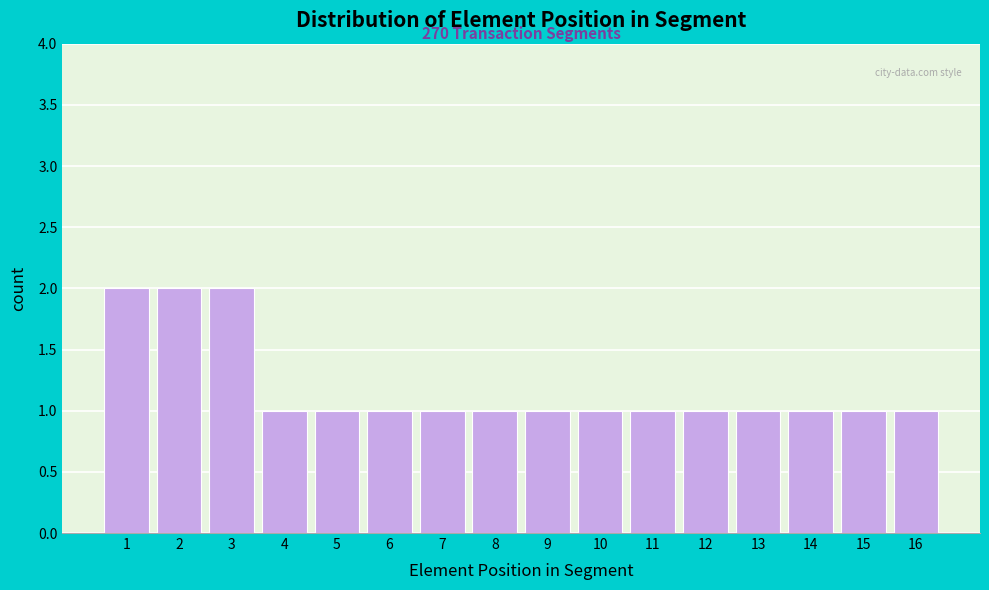

Reading left to right, transcribe all the data shown in this chart.

2	2	2	1	1	1	1	1	1	1	1	1	1	1	1	1